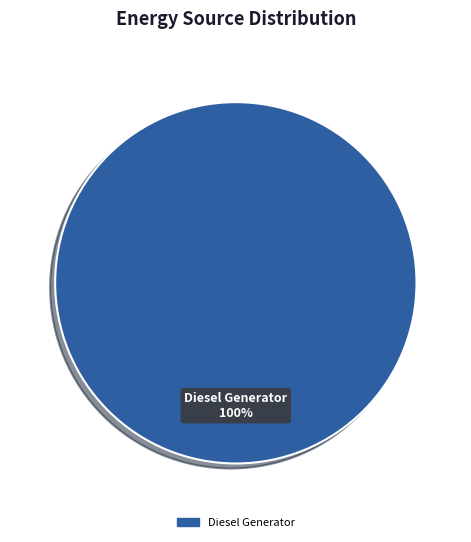

Rank the categories by value from highest to lowest.

Diesel Generator